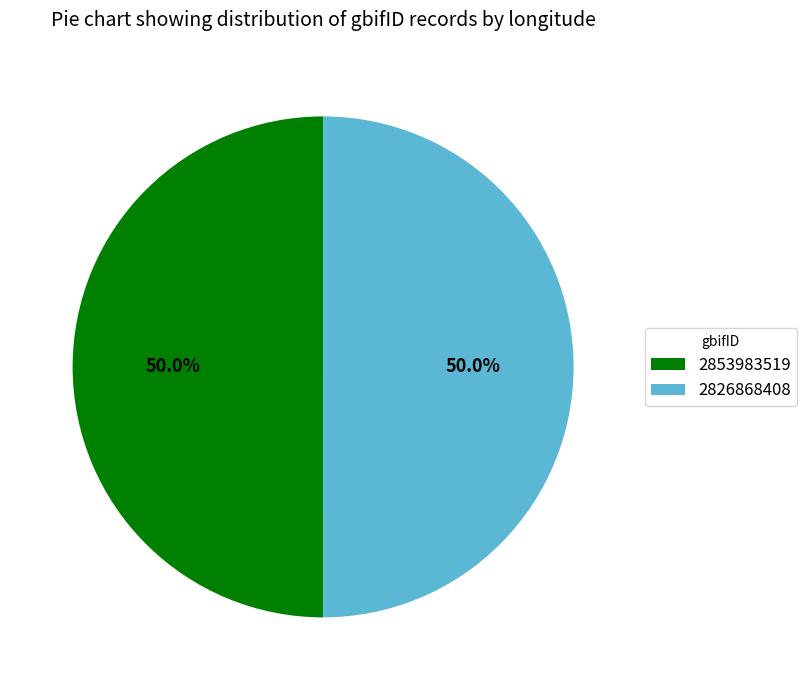

Is it true that 2826868408 is 50% of the pie?

True